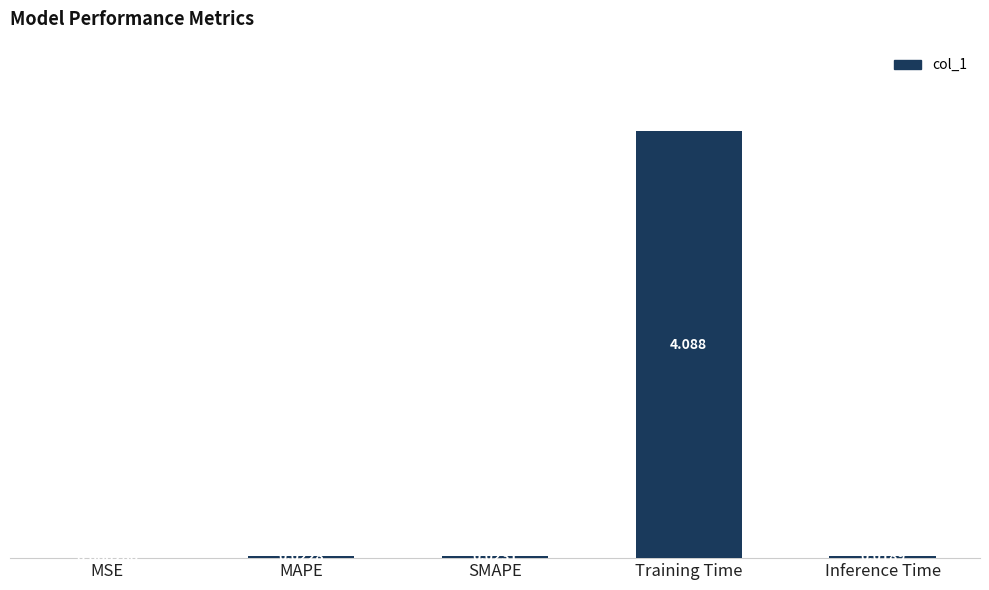

Are the bars horizontal?

No